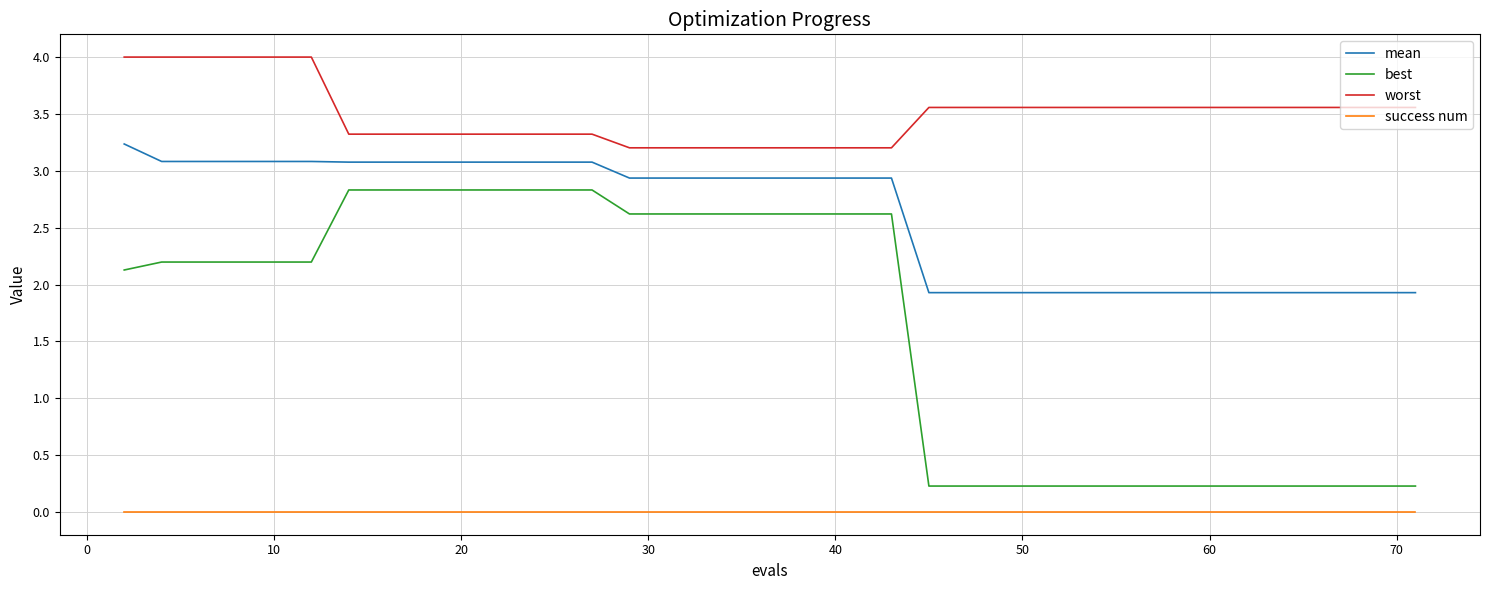

Which series has the largest total across all categories?

worst